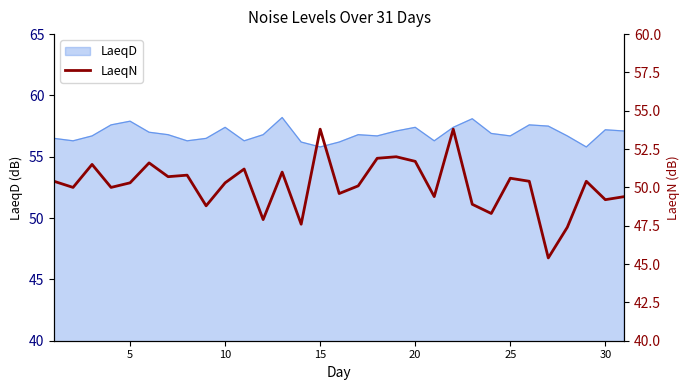

The value of LaeqD at 30 is 88.9. True or false?

False